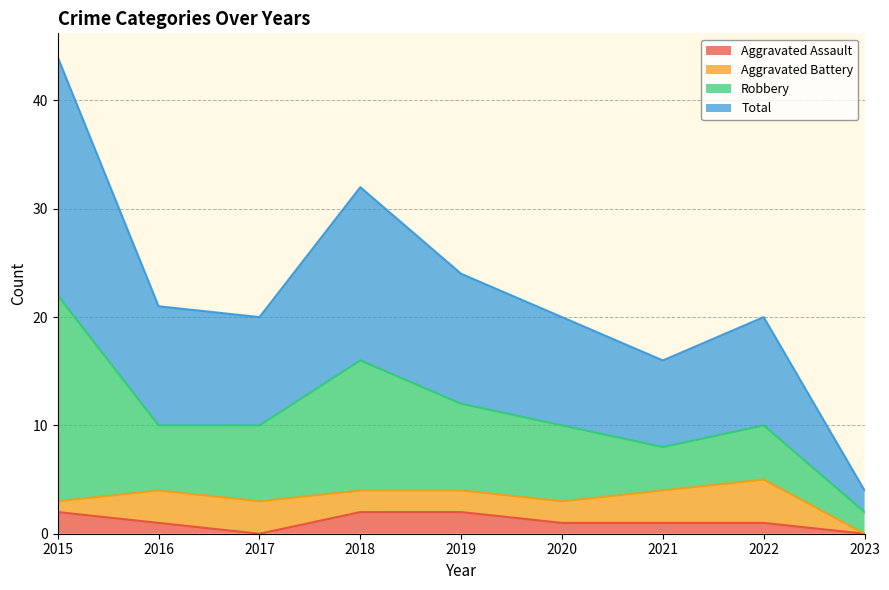

Is the value of Total at 2019 greater than the value of Aggravated Assault at 2020?

Yes